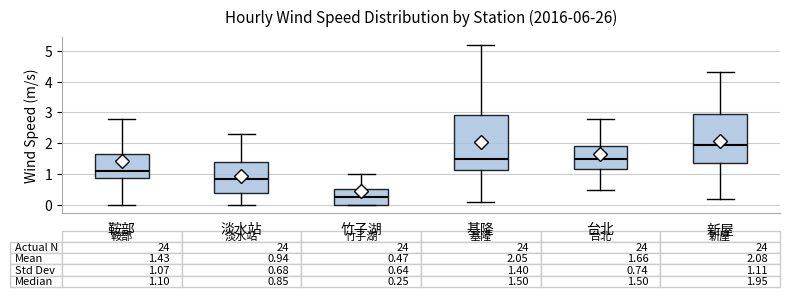

Comparing the boxes themselves (not the whiskers), which one is the tallest?

基隆